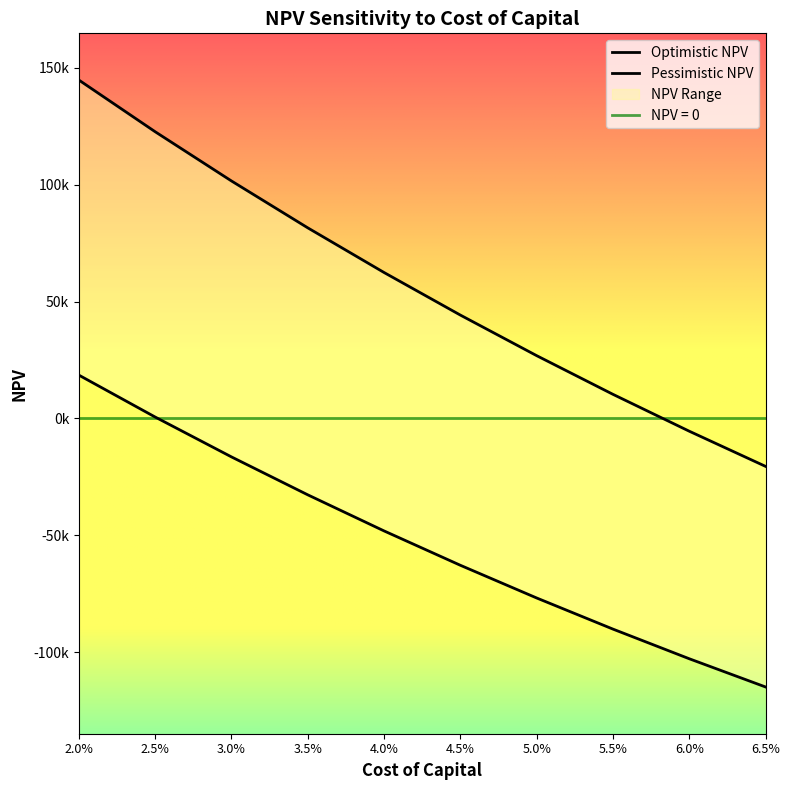

How many negative values does the Optimistic NPV series have?

2